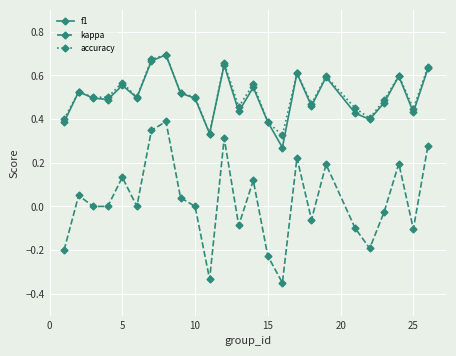

True or false: f1 has more than 0 points higher than both neighbors.

True